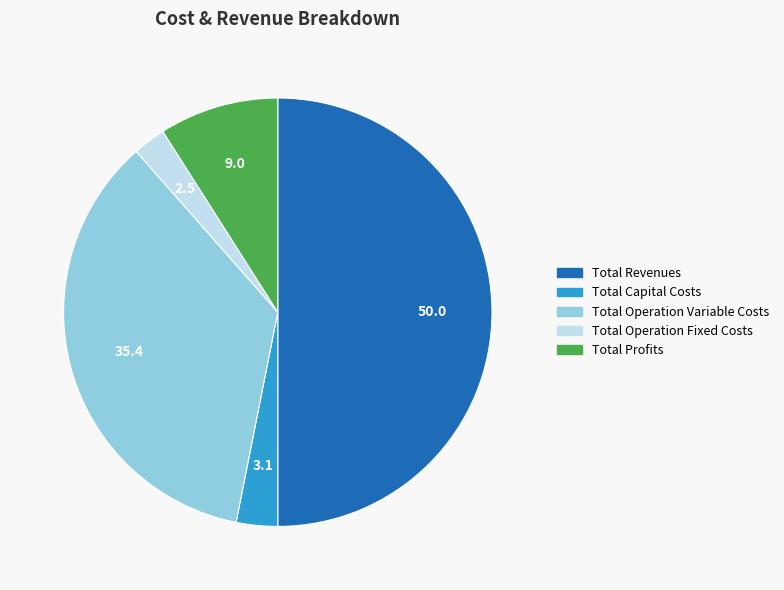

Is Total Profits the majority of the pie?

No